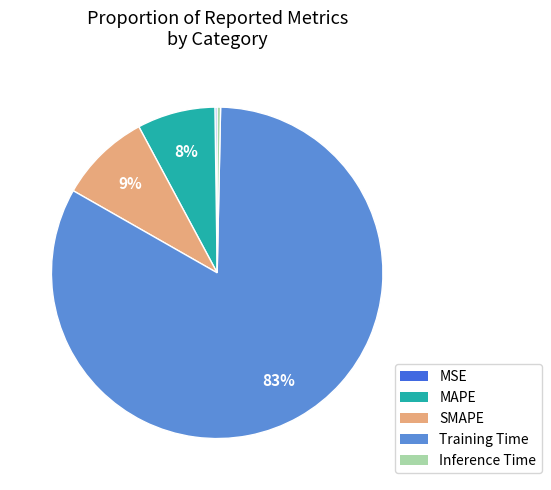

To the nearest percent, what is the combined percentage of Inference Time and SMAPE?

9%